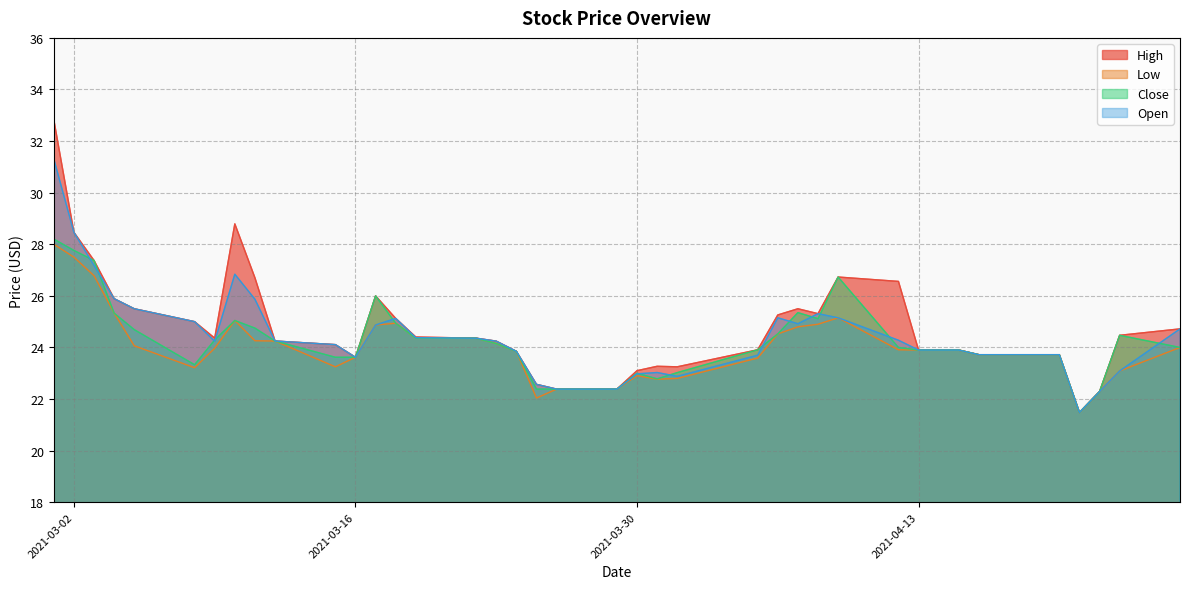

Count the number of data series in this chart.

4